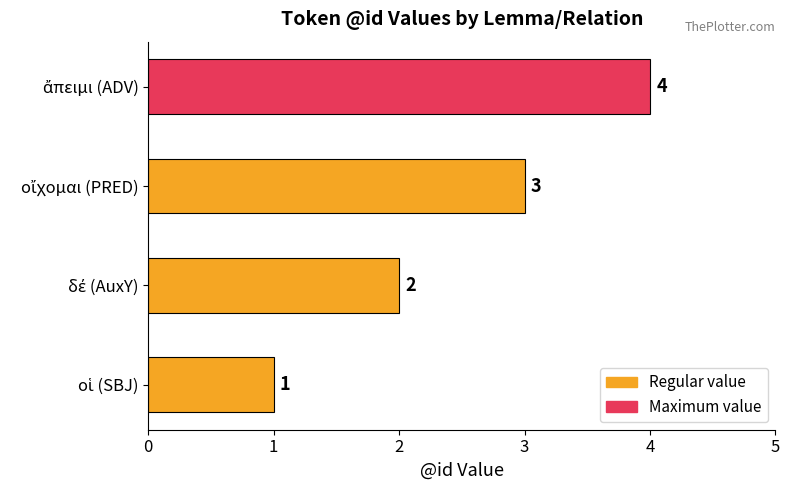

Count the values in the range 2 to 4.

3